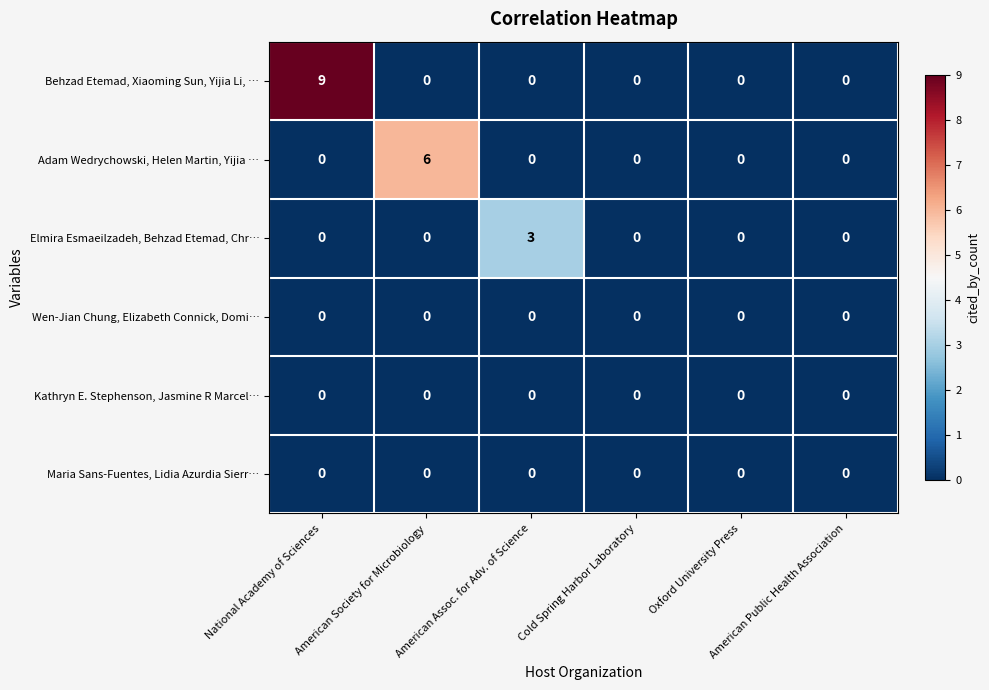

Which series has the largest total across all categories?

Behzad Etemad, Xiaoming Sun, Yijia Li, …